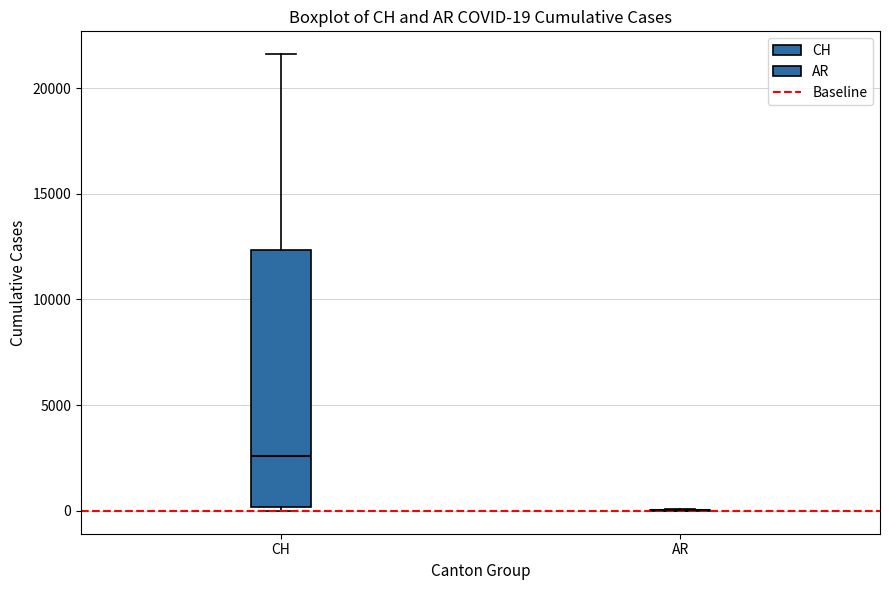

Which box is the tallest, from its lower edge to its upper edge?

CH